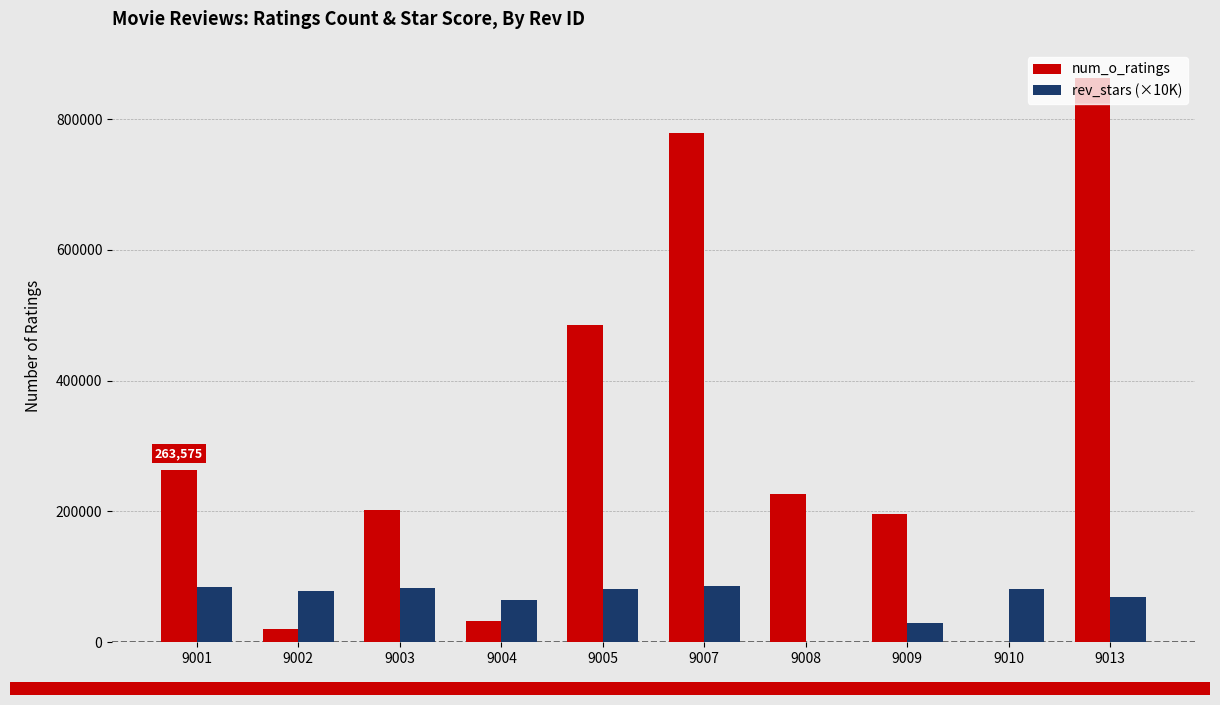

What are all the series names shown in the legend?

num_o_ratings, rev_stars (×10K)